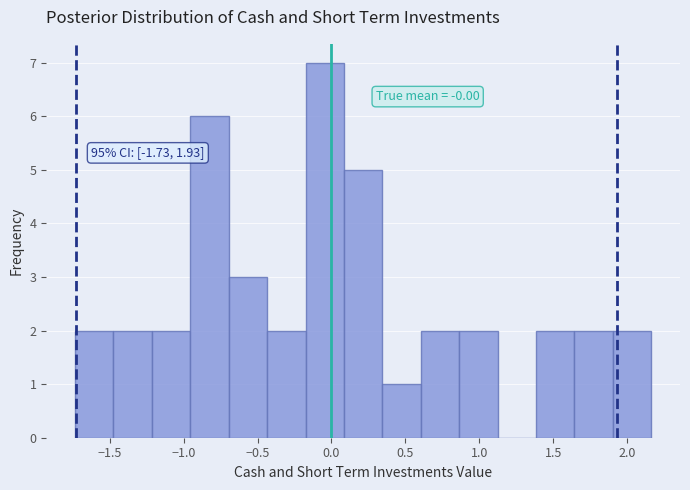

Over which range of the x-axis is the bar tallest?

-0.20 to 0.10